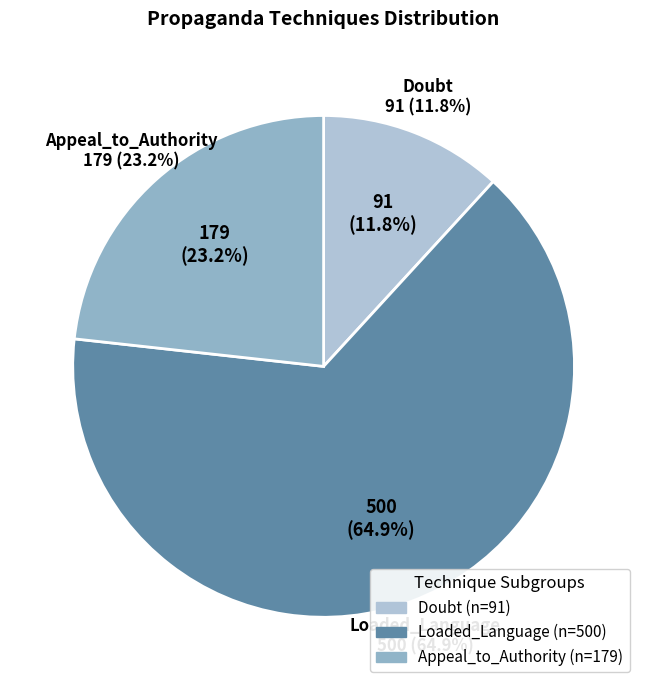

Is there any slice that represents more than half of the pie?

Yes